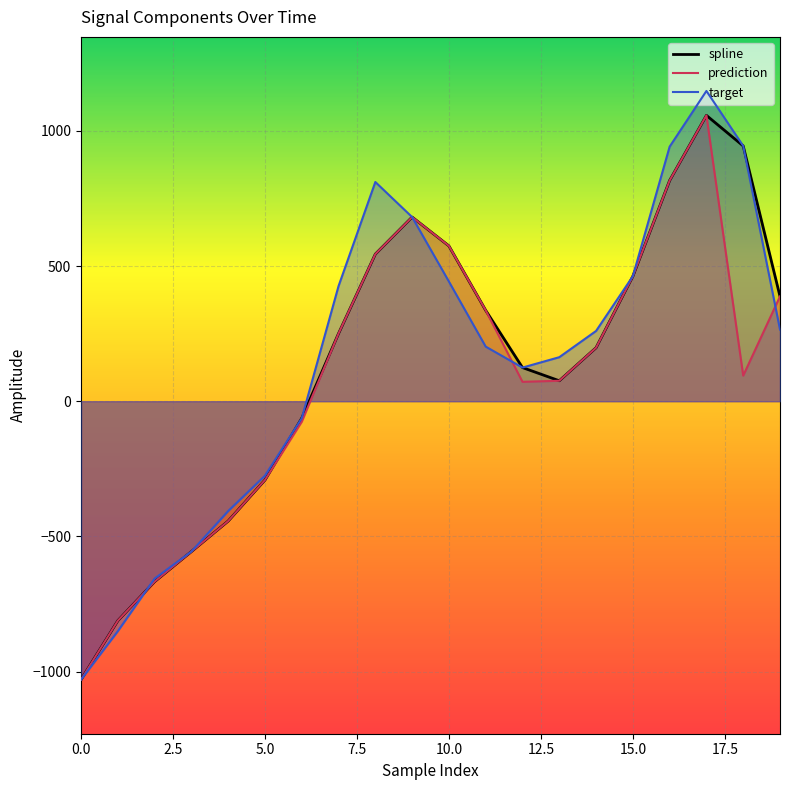

What is the sum of all spline values?

2588.8